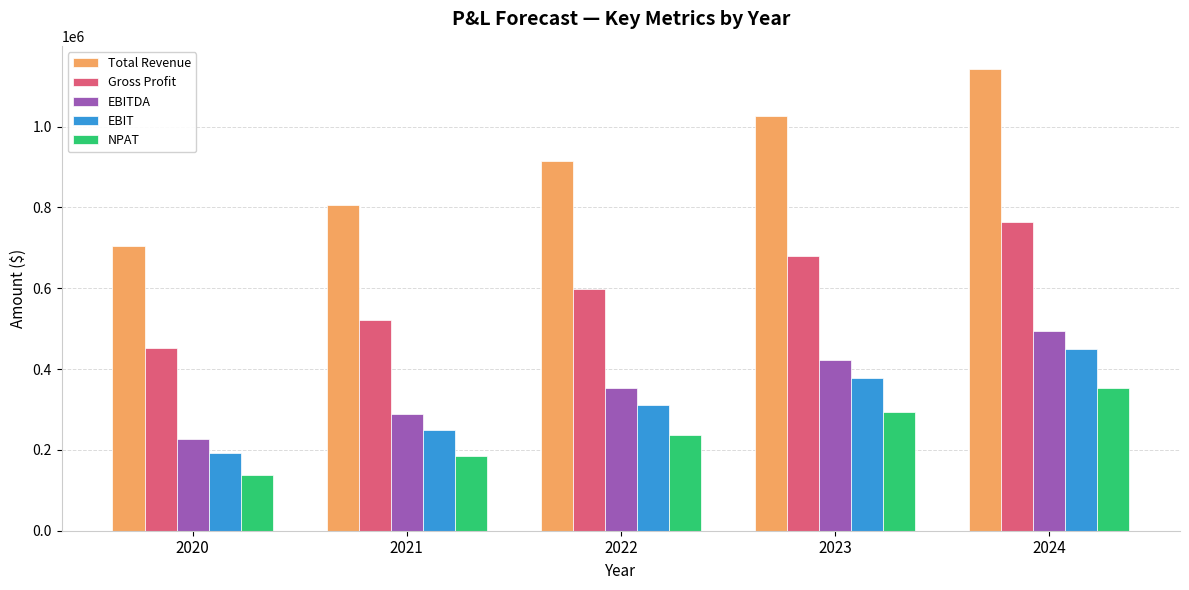

Is the value of NPAT at 2024 greater than the value of Total Revenue at 2022?

No